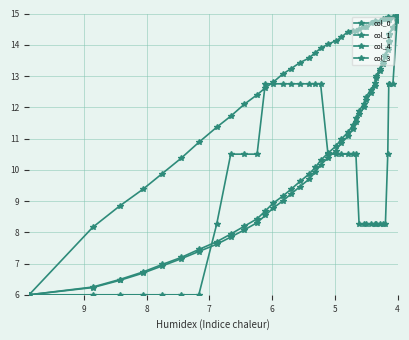

Which category has the lowest value in the col_0 series?

4